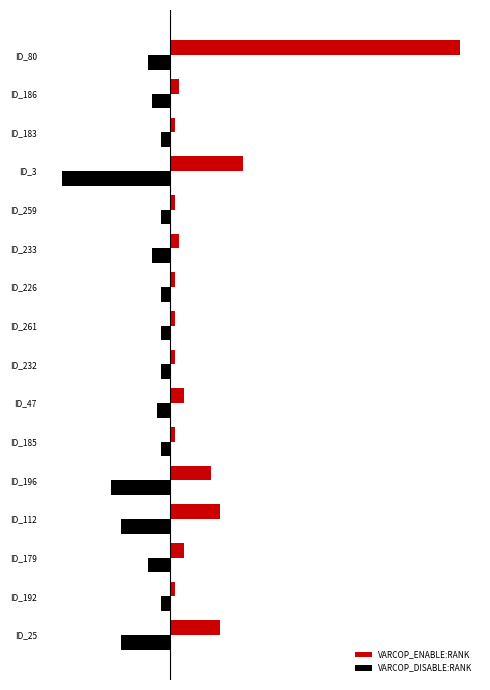

What are all the series names shown in the legend?

VARCOP_ENABLE:RANK, VARCOP_DISABLE:RANK